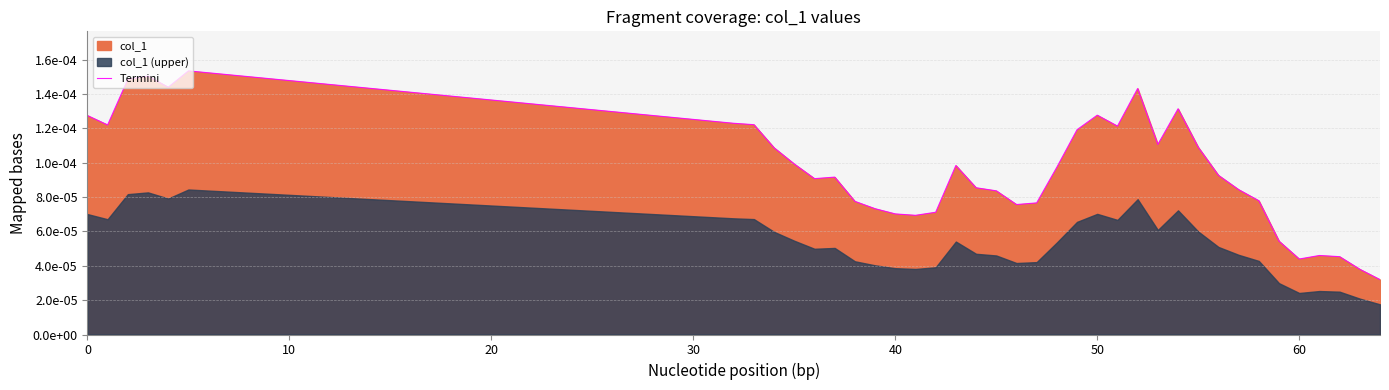

The value at 23 is 0.0. True or false?

True